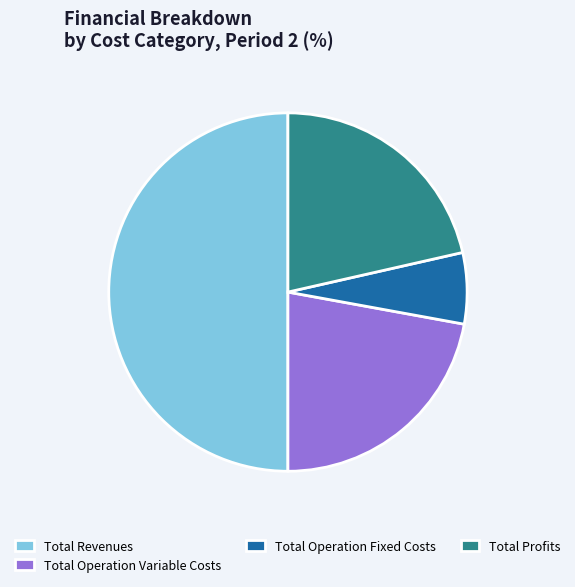

Count the number of slices in the pie.

4